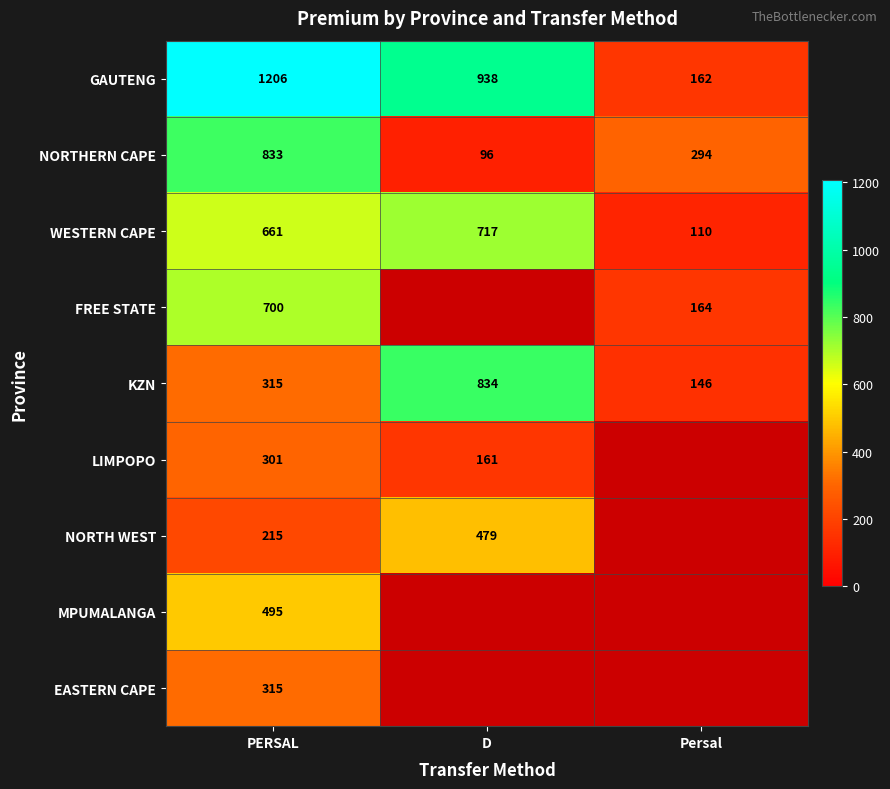

How many values in the KZN series are below 315?

1